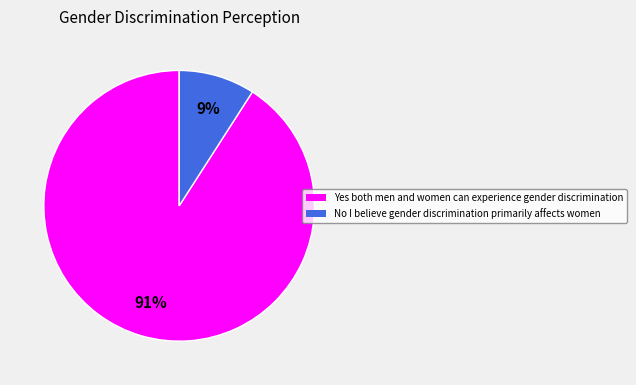

Rank the categories by value from lowest to highest.

No I believe gender discrimination primarily affects women, Yes both men and women can experience gender discrimination